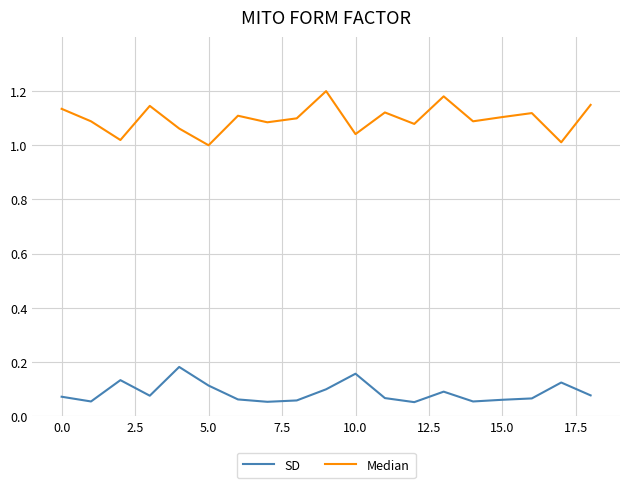

Rank the series by their average value, from highest to lowest.

Median, SD